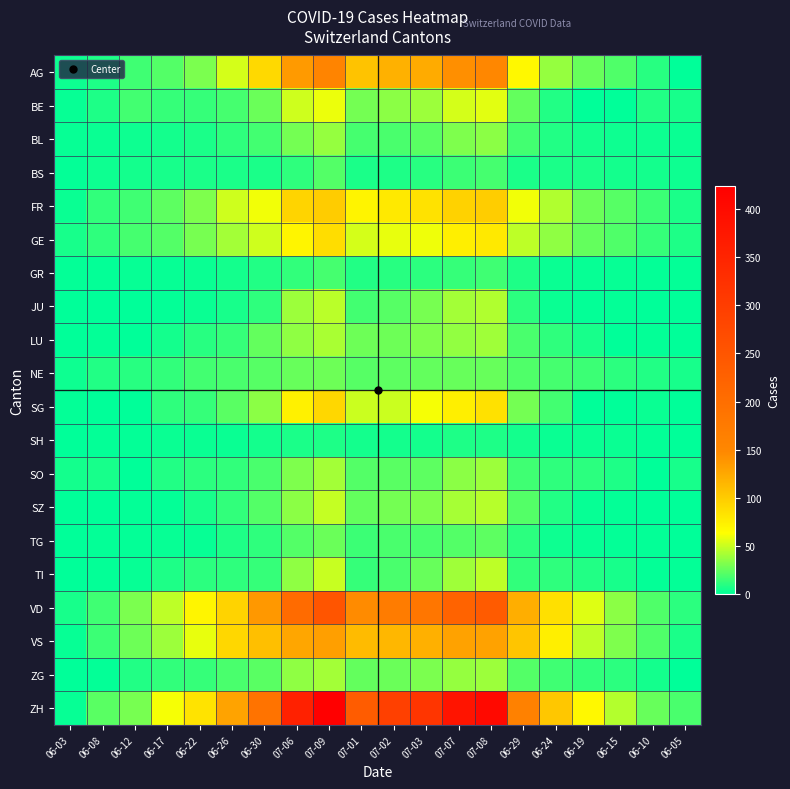

Reading right to left, extract all data points from this chart.

AG: 06-05=0	06-10=10	06-15=20	06-19=26	06-24=38	06-29=68	07-08=150	07-07=143	07-03=123	07-02=119	07-01=106	07-09=156	07-06=135	06-30=91	06-26=53	06-22=31	06-17=21	06-12=16	06-08=8	06-03=4
BE: 06-05=6	06-10=9	06-15=0	06-19=0	06-24=9	06-29=25	07-08=57	07-07=53	07-03=39	07-02=35	07-01=29	07-09=59	07-06=52	06-30=27	06-26=18	06-22=14	06-17=14	06-12=17	06-08=8	06-03=2
BL: 06-05=3	06-10=4	06-15=4	06-19=5	06-24=9	06-29=17	07-08=35	07-07=32	07-03=23	07-02=19	07-01=18	07-09=38	07-06=29	06-30=17	06-26=12	06-22=7	06-17=5	06-12=4	06-08=3	06-03=2
BS: 06-05=4	06-10=5	06-15=5	06-19=7	06-24=7	06-29=7	07-08=18	07-07=15	07-03=10	07-02=8	07-01=7	07-09=21	07-06=12	06-30=7	06-26=7	06-22=7	06-17=6	06-12=5	06-08=4	06-03=1
FR: 06-05=7	06-10=15	06-15=22	06-19=27	06-24=44	06-29=61	07-08=99	07-07=96	07-03=84	07-02=79	07-01=72	07-09=100	07-06=94	06-30=61	06-26=52	06-22=32	06-17=24	06-12=16	06-08=13	06-03=3
GE: 06-05=8	06-10=14	06-15=20	06-19=25	06-24=36	06-29=48	07-08=79	07-07=75	07-03=60	07-02=58	07-01=53	07-09=87	07-06=71	06-30=52	06-26=41	06-22=30	06-17=21	06-12=18	06-08=12	06-03=6
GR: 06-05=1	06-10=1	06-15=2	06-19=2	06-24=3	06-29=8	07-08=16	07-07=14	07-03=11	07-02=10	07-01=9	07-09=18	07-06=13	06-30=9	06-26=5	06-22=3	06-17=2	06-12=2	06-08=1	06-03=1
JU: 06-05=0	06-10=0	06-15=1	06-19=1	06-24=3	06-29=11	07-08=44	07-07=41	07-03=30	07-02=22	07-01=17	07-09=47	07-06=39	06-30=12	06-26=6	06-22=3	06-17=1	06-12=0	06-08=0	06-03=0
LU: 06-05=0	06-10=1	06-15=0	06-19=6	06-24=12	06-29=19	07-08=40	07-07=37	07-03=32	07-02=28	07-01=28	07-09=43	07-06=36	06-30=25	06-26=14	06-22=10	06-17=5	06-12=0	06-08=1	06-03=0
NE: 06-05=6	06-10=9	06-15=11	06-19=15	06-24=18	06-29=20	07-08=26	07-07=26	07-03=25	07-02=24	07-01=22	07-09=28	07-06=26	06-30=22	06-26=19	06-22=17	06-17=13	06-12=10	06-08=9	06-03=4
SG: 06-05=0	06-10=3	06-15=0	06-19=0	06-24=17	06-29=29	07-08=85	07-07=75	07-03=62	07-02=51	07-01=51	07-09=92	07-06=73	06-30=35	06-26=23	06-22=14	06-17=12	06-12=0	06-08=0	06-03=1
SH: 06-05=0	06-10=1	06-15=3	06-19=3	06-24=3	06-29=5	07-08=8	07-07=8	07-03=5	07-02=5	07-01=5	07-09=8	07-06=7	06-30=5	06-26=3	06-22=3	06-17=3	06-12=1	06-08=1	06-03=0
SO: 06-05=6	06-10=0	06-15=8	06-19=11	06-24=12	06-29=16	07-08=39	07-07=35	07-03=24	07-02=23	07-01=21	07-09=41	07-06=32	06-30=19	06-26=13	06-22=11	06-17=9	06-12=0	06-08=6	06-03=5
SZ: 06-05=0	06-10=0	06-15=1	06-19=2	06-24=9	06-29=21	07-08=46	07-07=42	07-03=32	07-02=29	07-01=25	07-09=49	07-06=35	06-30=21	06-26=13	06-22=6	06-17=1	06-12=1	06-08=0	06-03=0
TG: 06-05=0	06-10=1	06-15=1	06-19=2	06-24=4	06-29=11	07-08=24	07-07=21	07-03=19	07-02=19	07-01=15	07-09=27	07-06=21	06-30=12	06-26=8	06-22=2	06-17=2	06-12=1	06-08=1	06-03=0
TI: 06-05=1	06-10=1	06-15=6	06-19=9	06-24=12	06-29=13	07-08=48	07-07=40	07-03=26	07-02=19	07-01=14	07-09=50	07-06=36	06-30=14	06-26=12	06-22=11	06-17=8	06-12=2	06-08=1	06-03=0
VD: 06-05=11	06-10=20	06-15=35	06-19=56	06-24=86	06-29=121	07-08=238	07-07=223	07-03=184	07-02=171	07-01=146	07-09=250	07-06=207	06-30=137	06-26=95	06-22=71	06-17=48	06-12=31	06-08=16	06-03=6
VS: 06-05=7	06-10=20	06-15=32	06-19=48	06-24=75	06-29=105	07-08=130	07-07=130	07-03=120	07-02=115	07-01=112	07-09=132	07-06=127	06-30=109	06-26=92	06-22=58	06-17=39	06-12=28	06-08=15	06-03=2
ZG: 06-05=0	06-10=5	06-15=11	06-19=13	06-24=16	06-29=21	07-08=39	07-07=38	07-03=31	07-02=27	07-01=25	07-09=41	07-06=36	06-30=23	06-26=19	06-22=14	06-17=13	06-12=9	06-08=1	06-03=0
ZH: 06-05=19	06-10=26	06-15=45	06-19=68	06-24=103	06-29=161	07-08=405	07-07=382	07-03=316	07-02=293	07-01=237	07-09=424	07-06=356	06-30=189	06-26=129	06-22=83	06-17=62	06-12=30	06-08=23	06-03=2